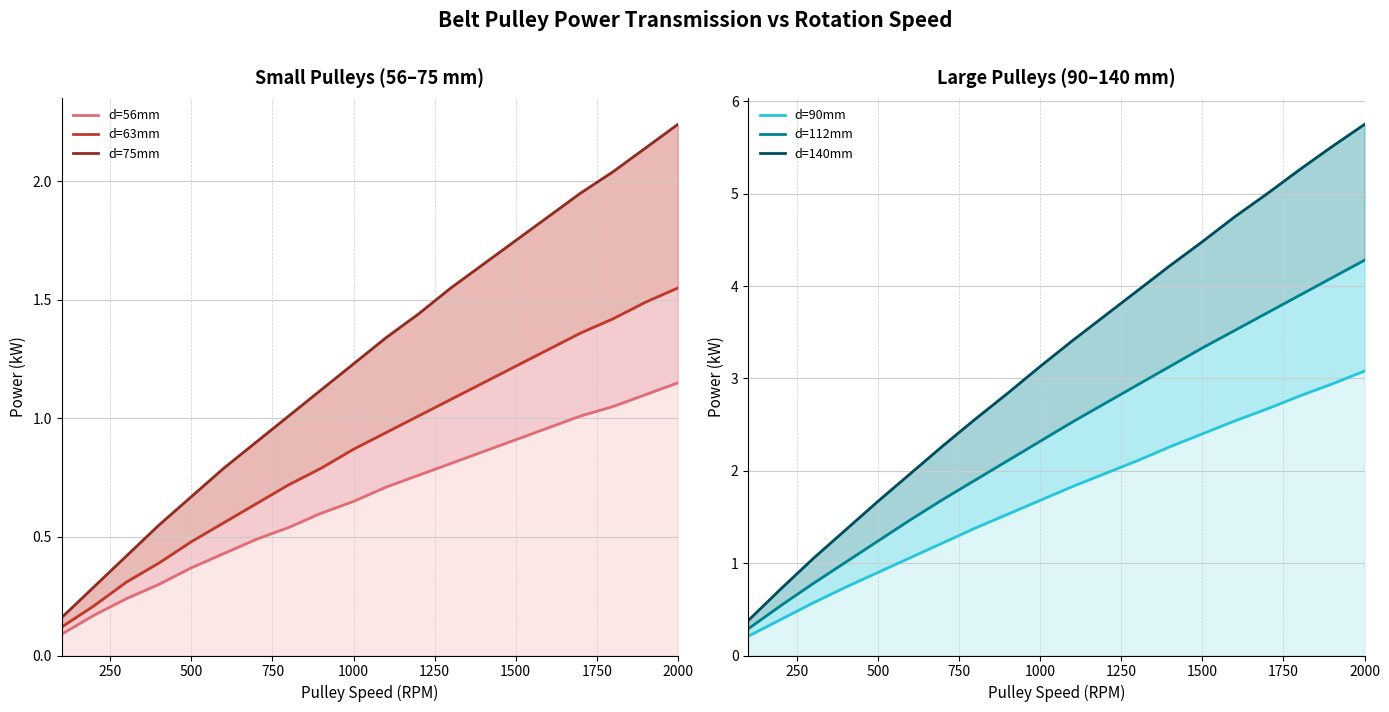

Reading left to right, list all the values displayed in this chart.

d=56mm: 0.1	0.2	0.2	0.3	0.4	0.4	0.5	0.5	0.6	0.7	0.7	0.8	0.8	0.9	0.9	1.0	1.0	1.1	1.1	1.1
d=63mm: 0.1	0.2	0.3	0.4	0.5	0.6	0.6	0.7	0.8	0.9	0.9	1.0	1.1	1.1	1.2	1.3	1.4	1.4	1.5	1.6
d=75mm: 0.2	0.3	0.4	0.6	0.7	0.8	0.9	1.0	1.1	1.2	1.3	1.4	1.6	1.6	1.8	1.9	1.9	2.0	2.1	2.2
d=90mm: 0.2	0.4	0.6	0.7	0.9	1.1	1.2	1.4	1.5	1.7	1.8	2.0	2.1	2.3	2.4	2.5	2.7	2.8	2.9	3.1
d=112mm: 0.3	0.5	0.8	1.0	1.2	1.5	1.7	1.9	2.1	2.3	2.5	2.7	2.9	3.1	3.3	3.5	3.7	3.9	4.1	4.3
d=140mm: 0.4	0.7	1.1	1.4	1.7	2.0	2.3	2.6	2.8	3.1	3.4	3.7	4.0	4.2	4.5	4.8	5.0	5.3	5.5	5.8